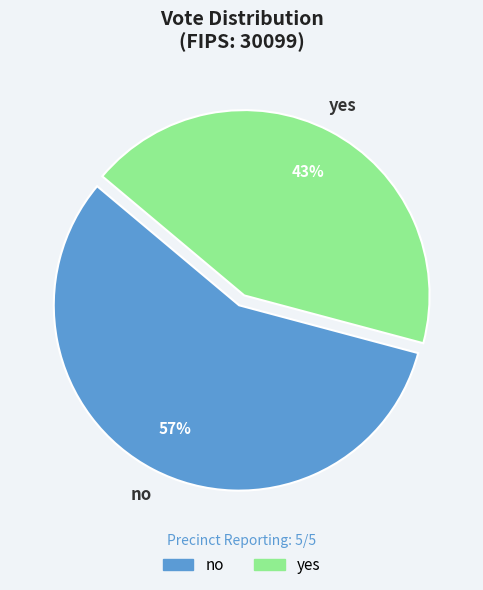

Approximately how many times larger is the value at yes compared to no?

0.8